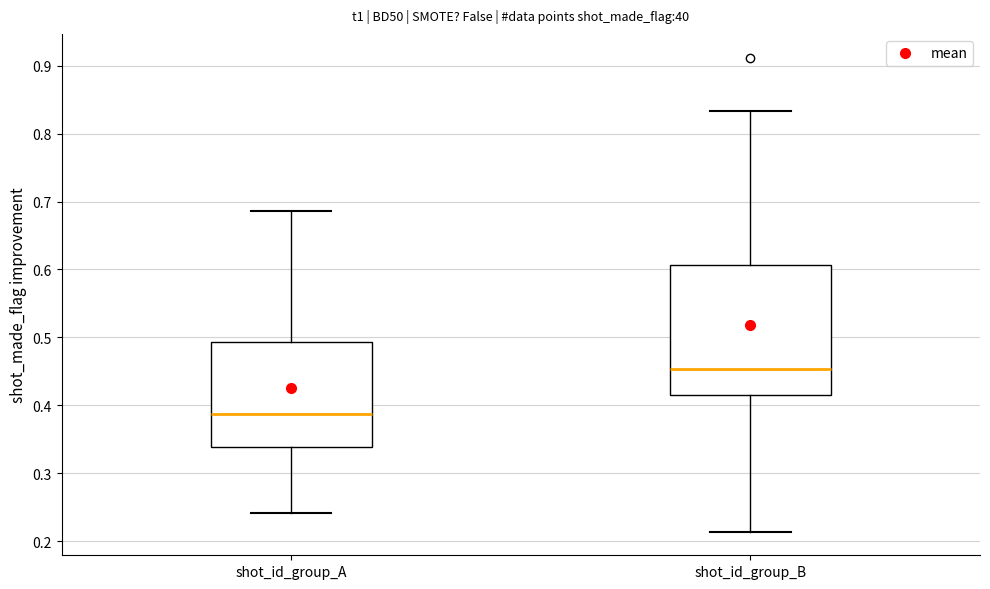

Where does the lower whisker of the box for shot_id_group_B end on the y-axis? The values are not printed on the chart, so give them approximately, as read against the axis.

0.21